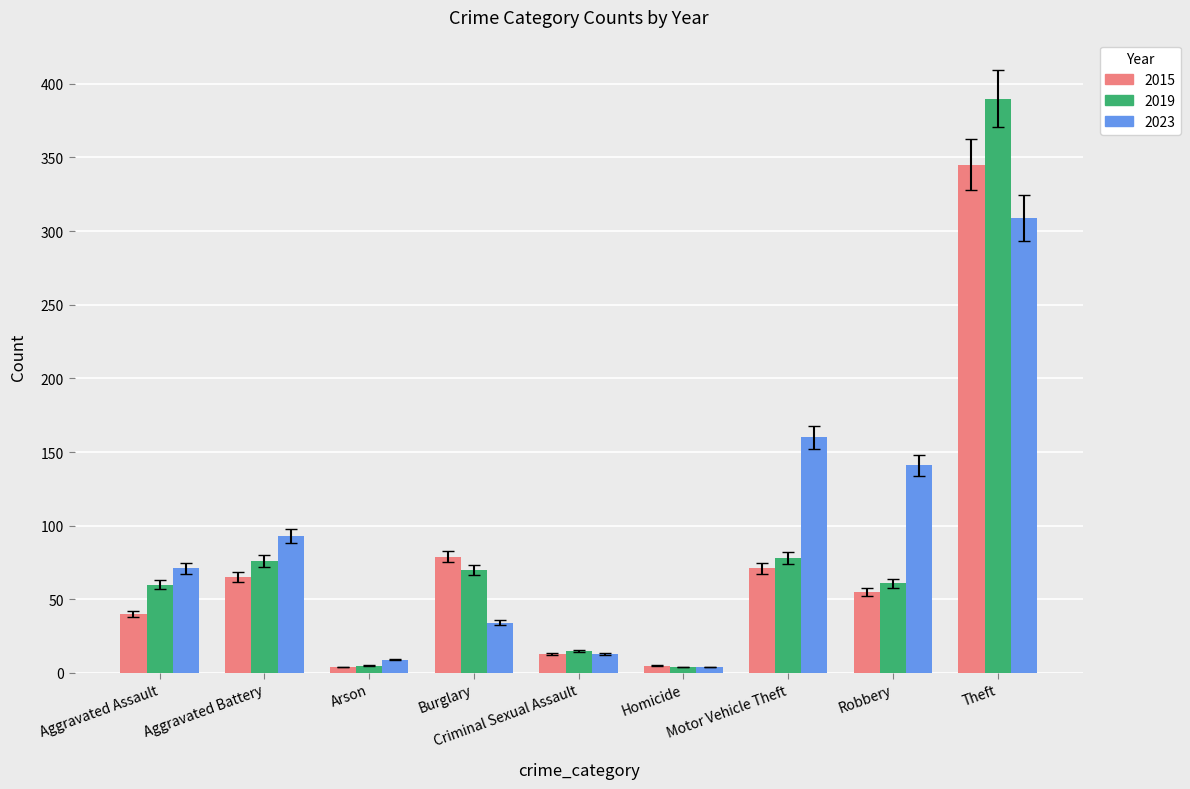

Is the value of 2019 at Theft greater than the value of 2023 at Criminal Sexual Assault?

Yes